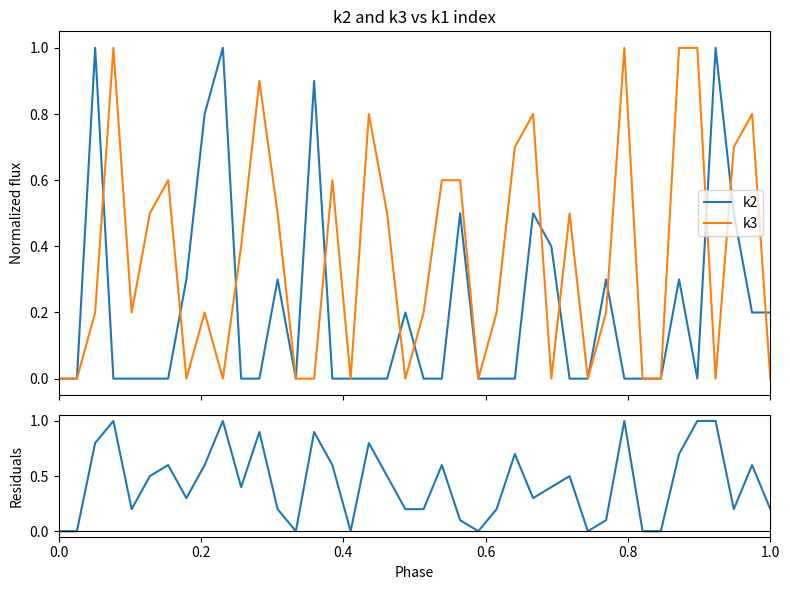

What is the average value of the residuals series?

0.4